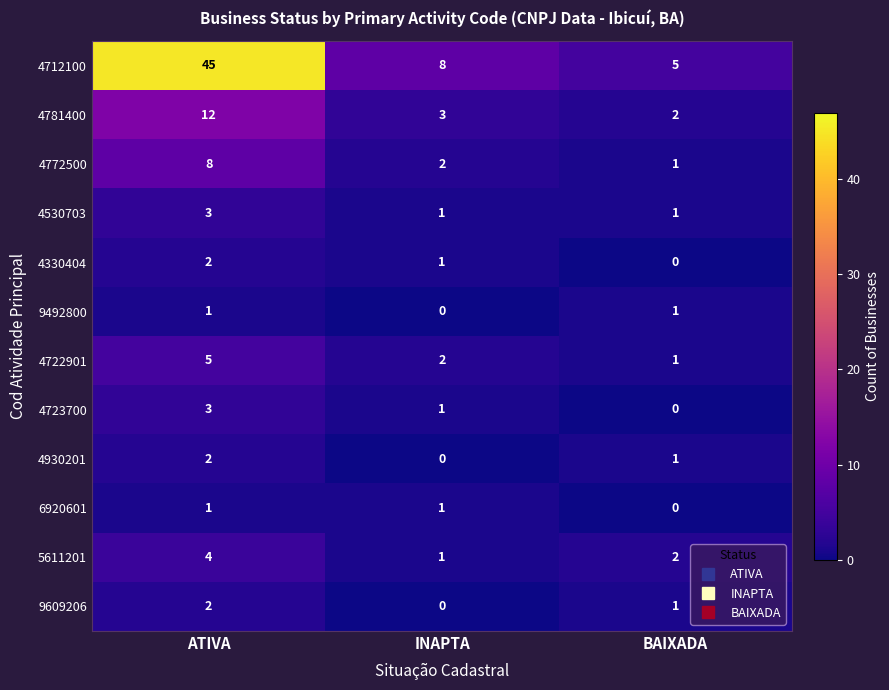

The 4772500 series shows 8 at ATIVA. True or false?

True